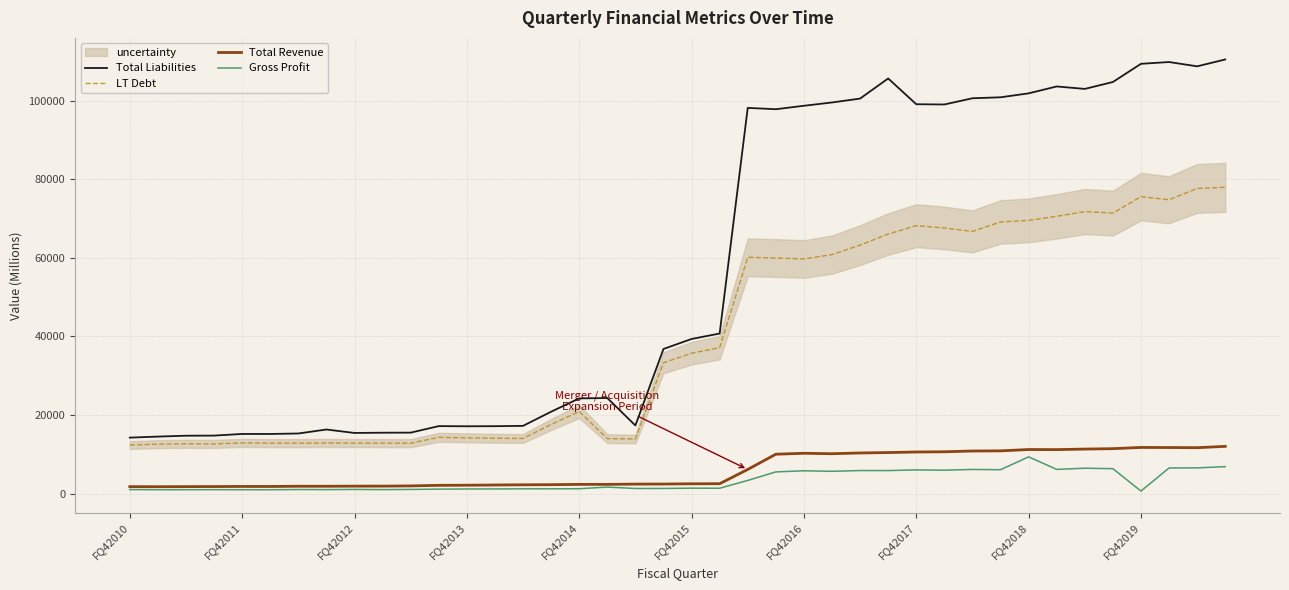

True or false: Total Revenue and Total Liabilities intersect in this chart.

False